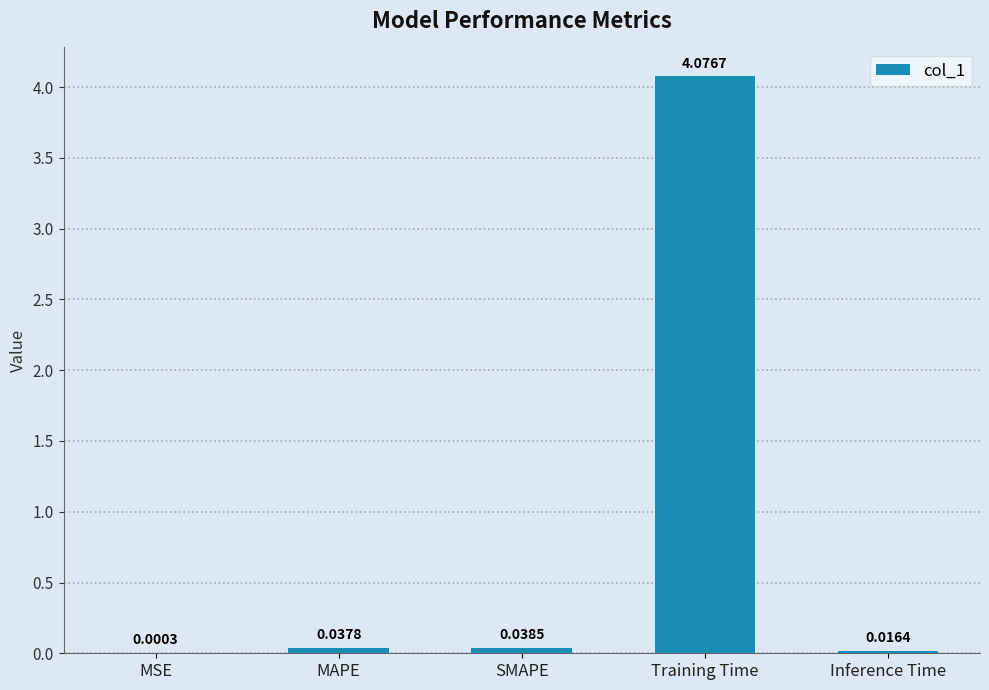

Does the chart contain stacked bars?

No